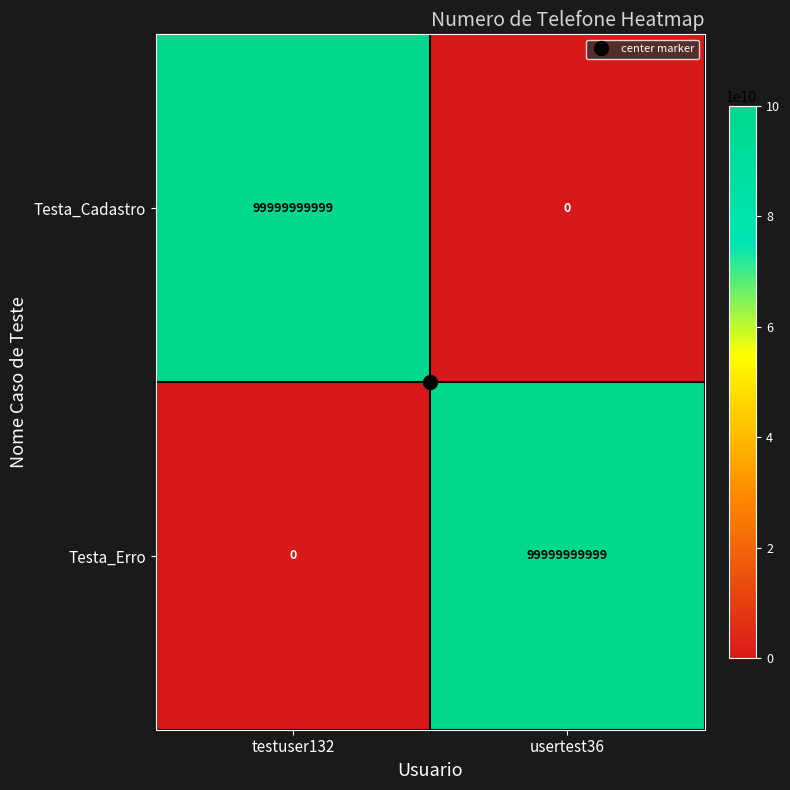

What is the difference between the highest and lowest values at usertest36?

99999999999